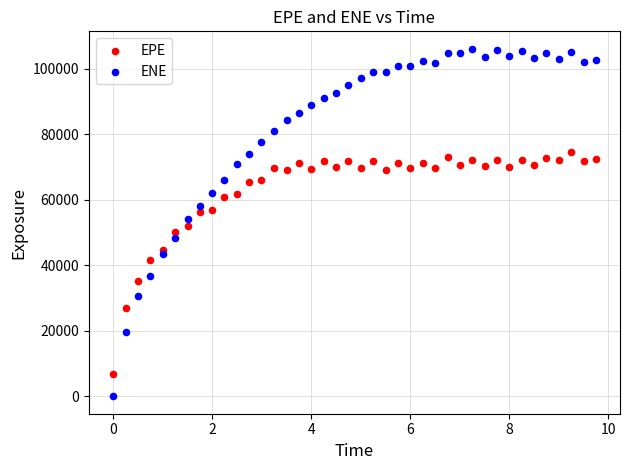

What is the X range (max minus min) for the scatter plot?

9.7